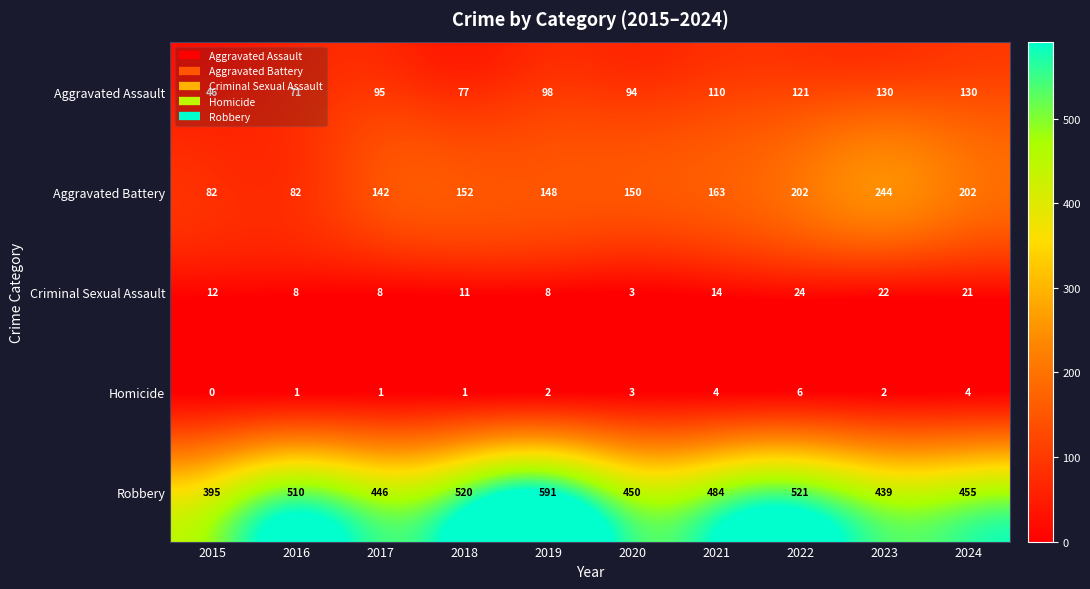

Rank the categories by Robbery value from highest to lowest.

2019, 2022, 2018, 2016, 2021, 2024, 2020, 2017, 2023, 2015